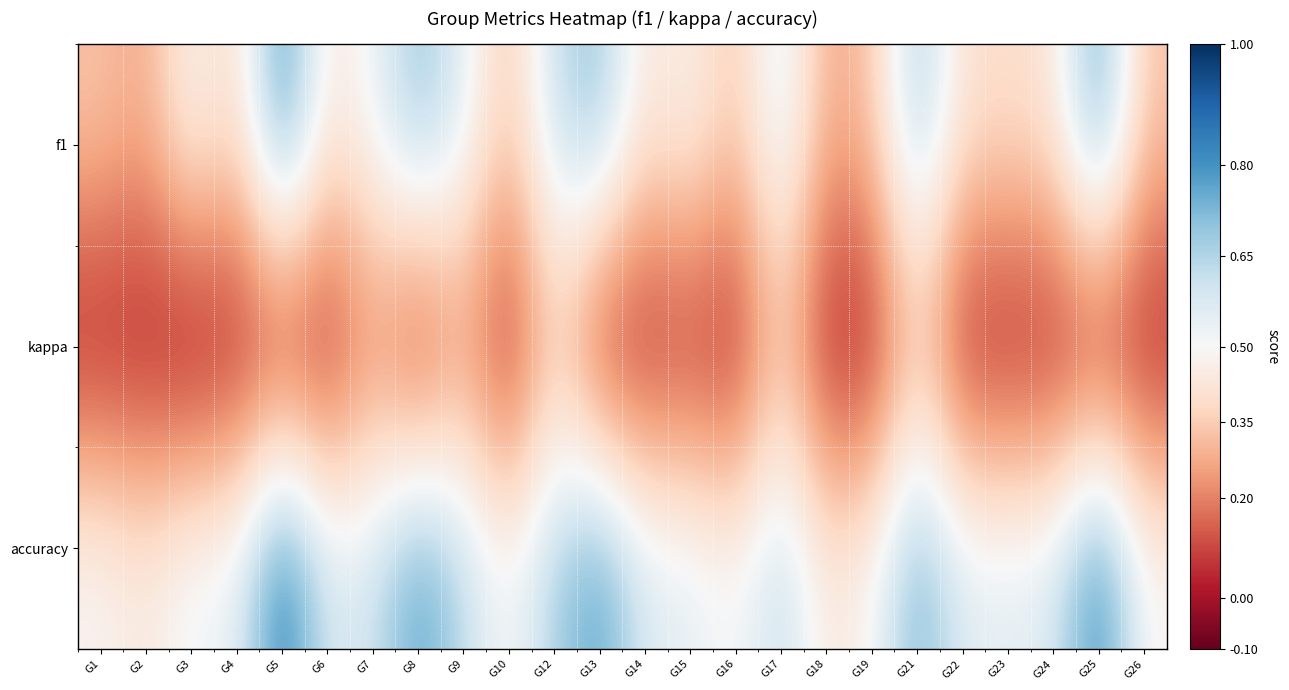

What is the greatest value displayed?

0.9